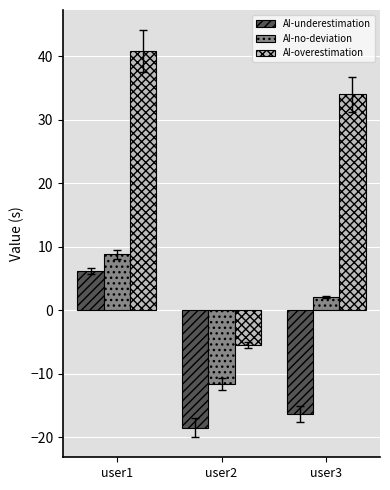

Is it true that AI-no-deviation equals -11.7 at user2?

True